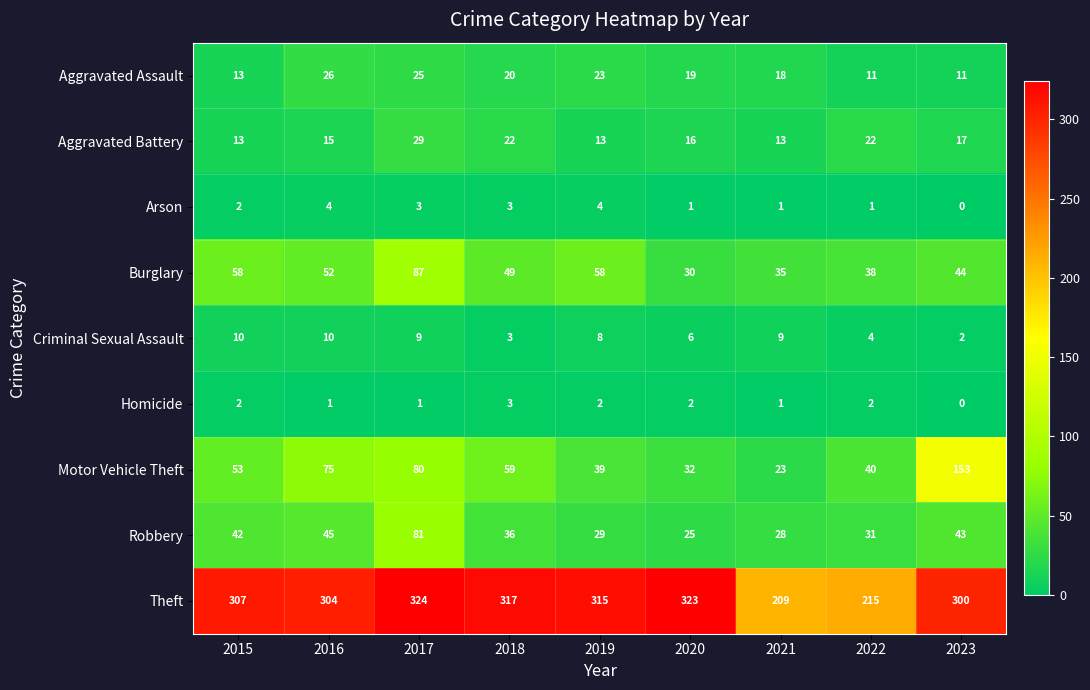

Which series has the widest spread of values?

Motor Vehicle Theft